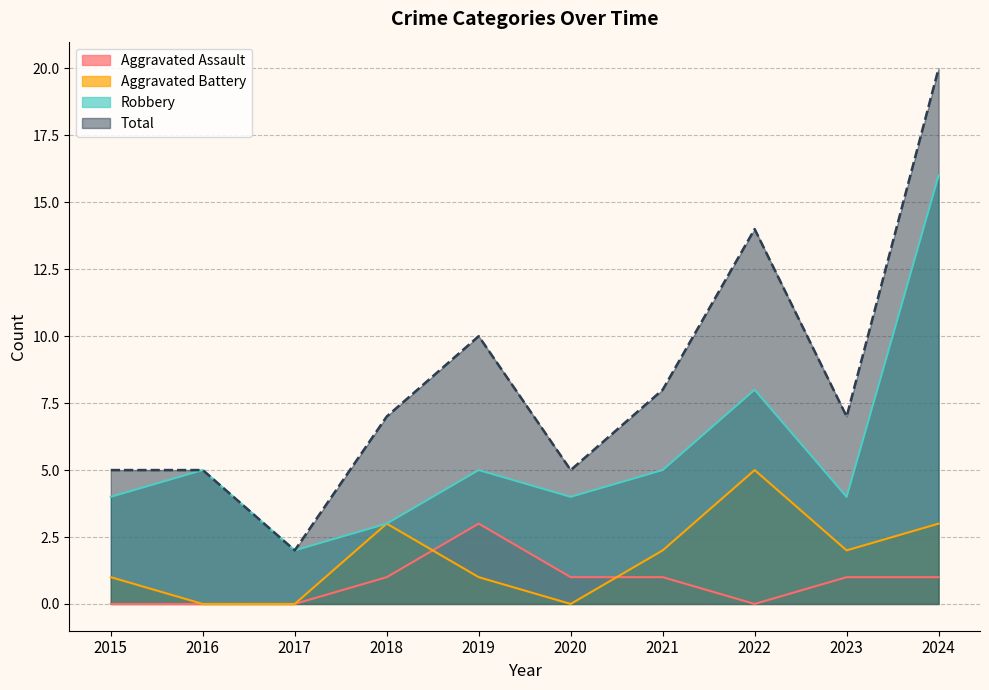

True or false: Robbery and Aggravated Assault intersect in this chart.

False